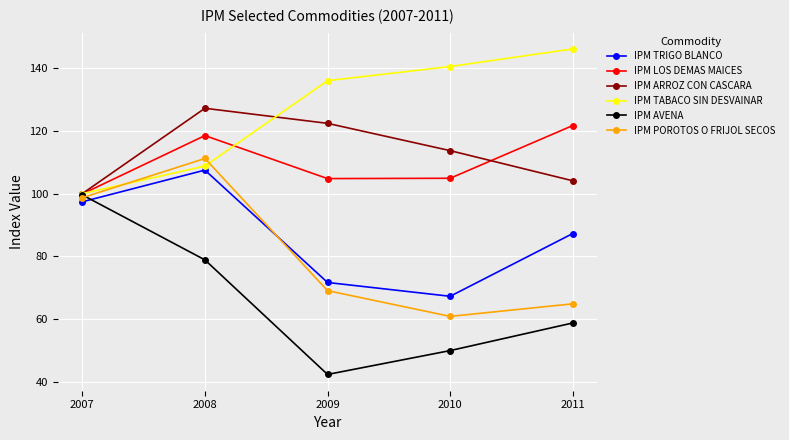

Where is the first local minimum for IPM TRIGO BLANCO?

2010